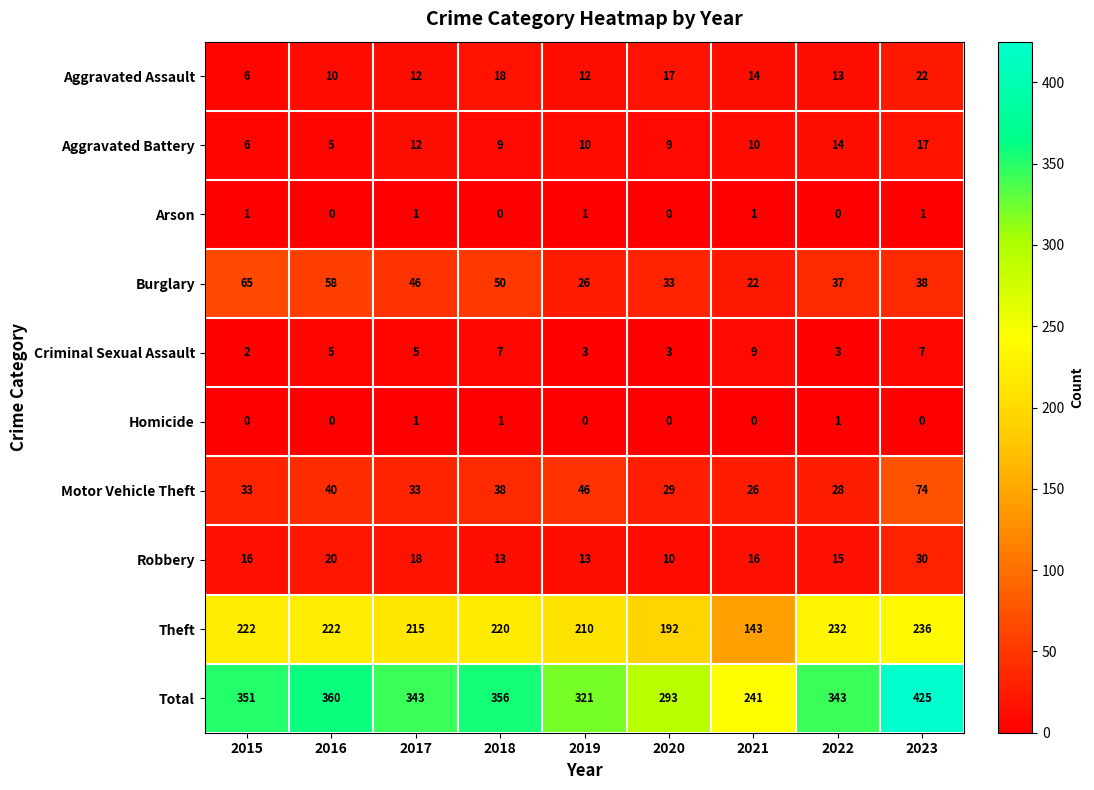

At how many categories does at least one series exceed 49?

9